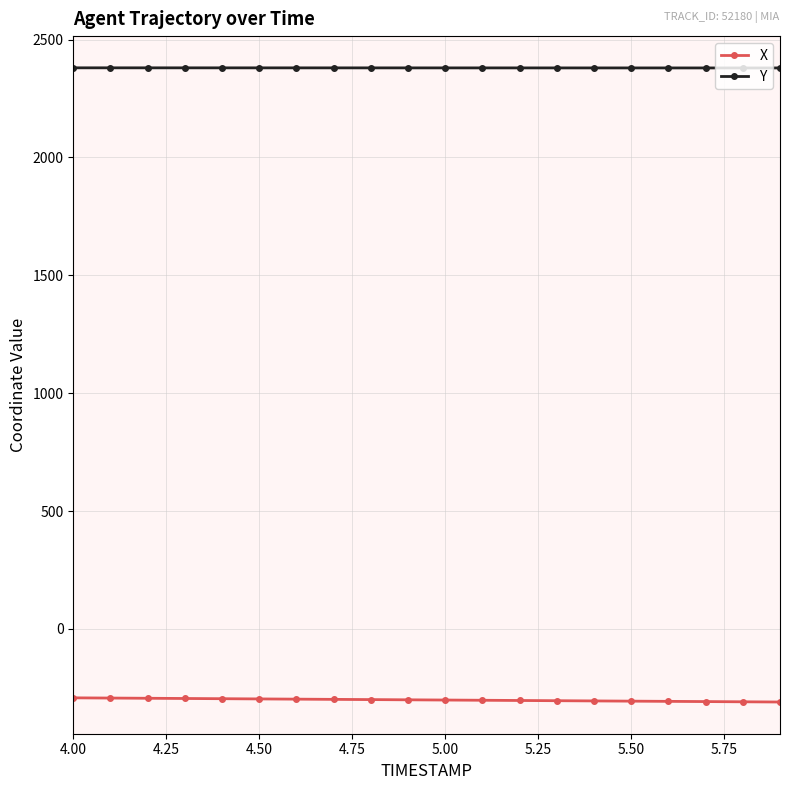

What is the average value of the Y series?

2379.7